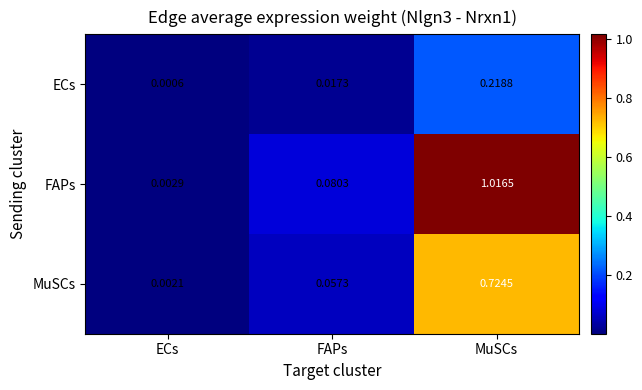

Which series has the largest total across all categories?

FAPs